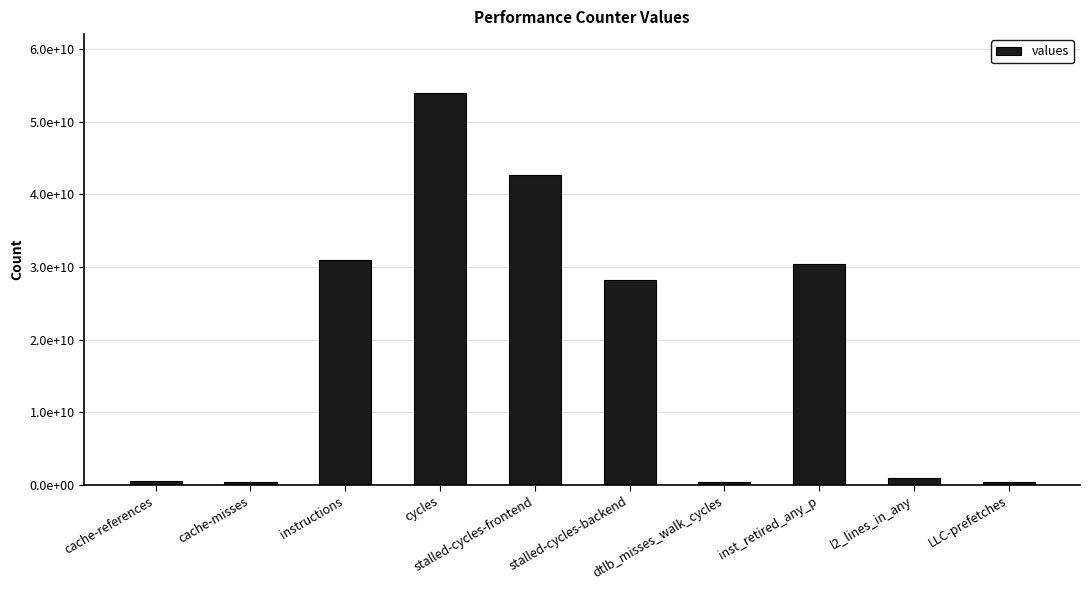

Is it true that the value at instructions is 43745675643?

False